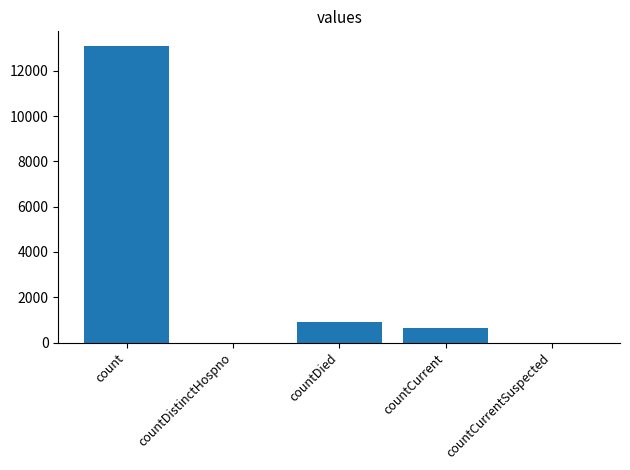

Where does the data first go above 652?

count